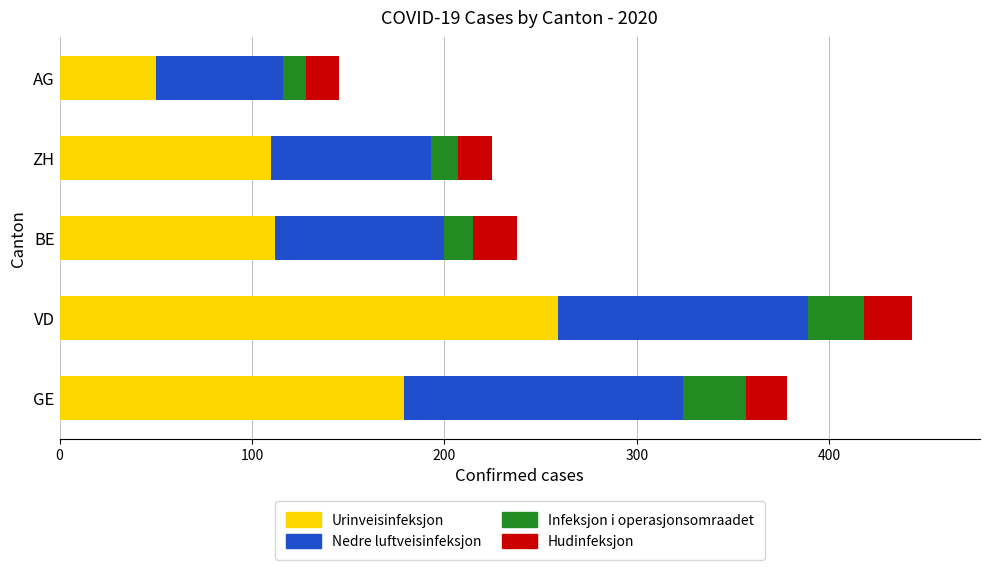

Which category has the highest value in the Urinveisinfeksjon series?

VD